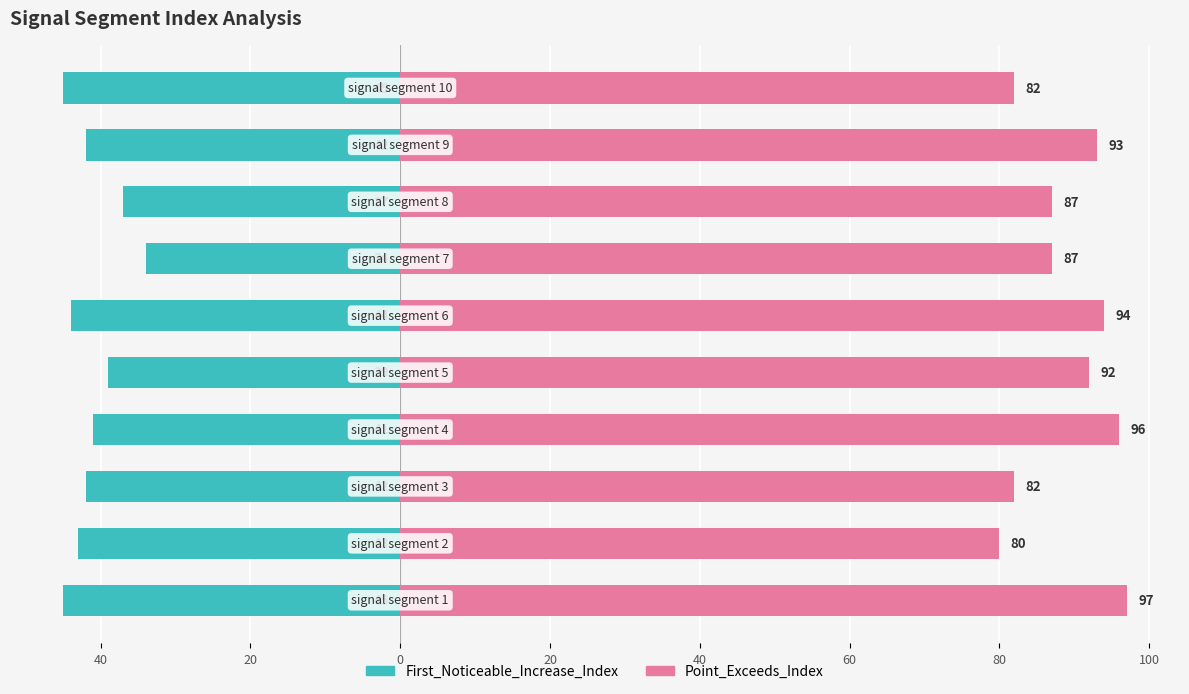

True or false: First_Noticeable_Increase_Index has a value of -10 at 0.

False